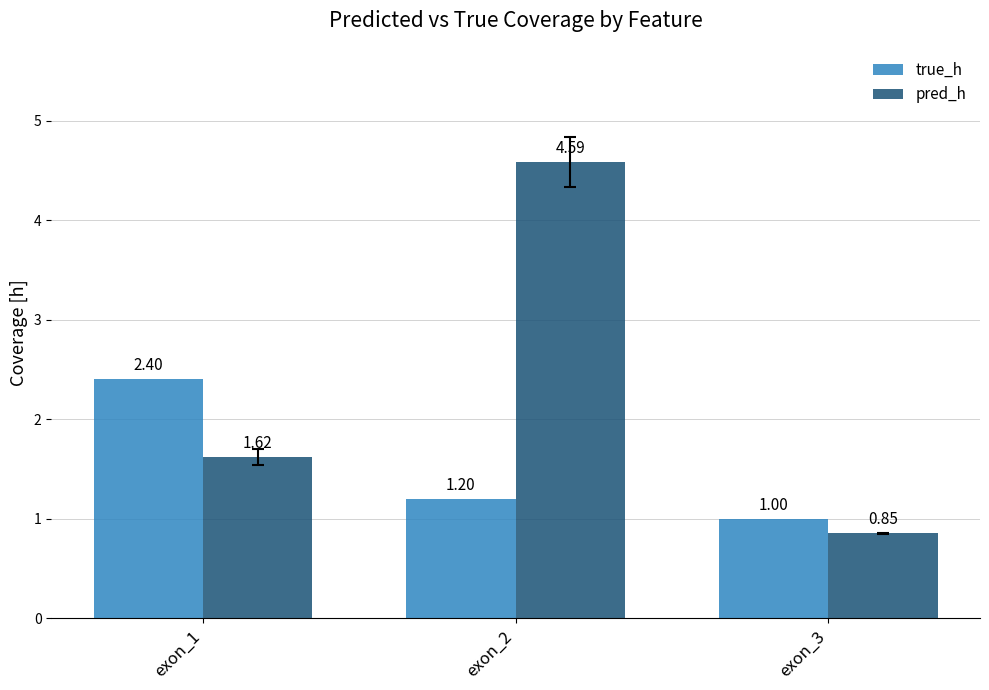

Rank the series at exon_2 from highest to lowest value.

pred_h, true_h